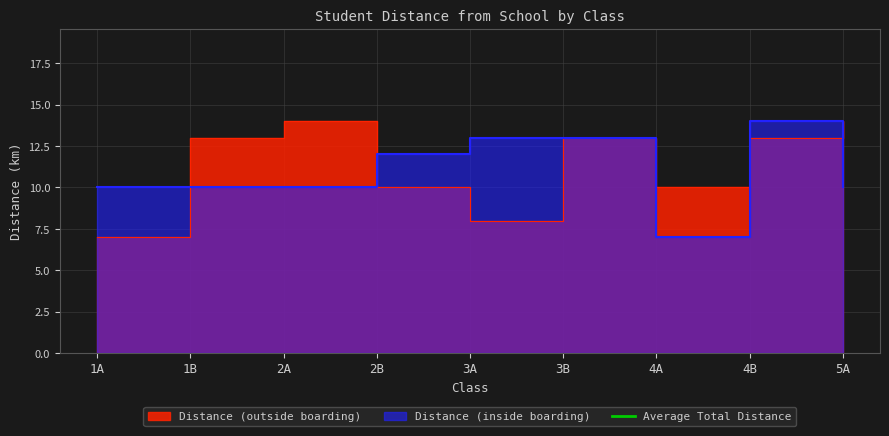

Between 1A and 1B, which is larger?

1B